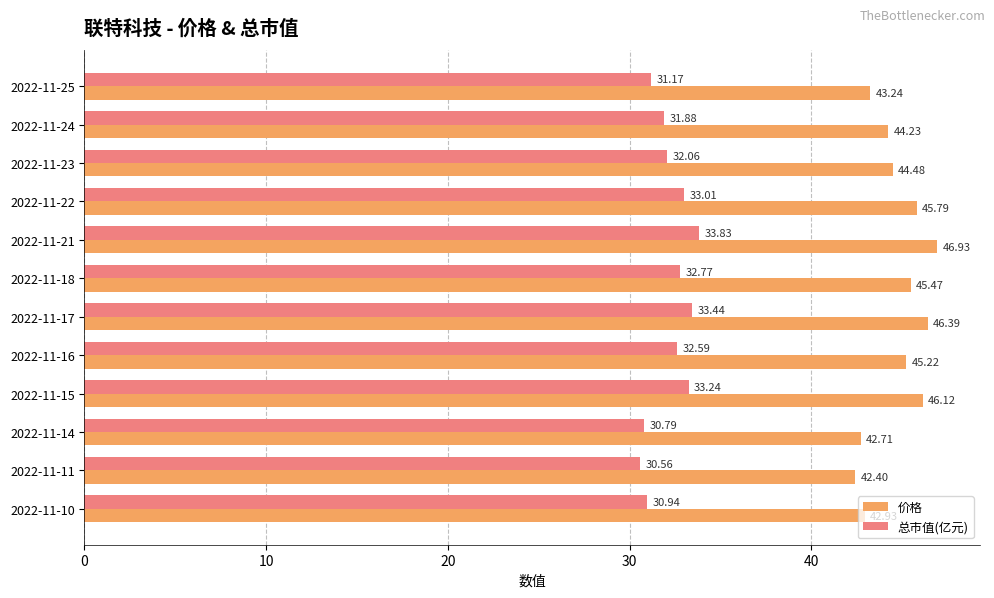

What is the sum of all 价格 values?

535.9